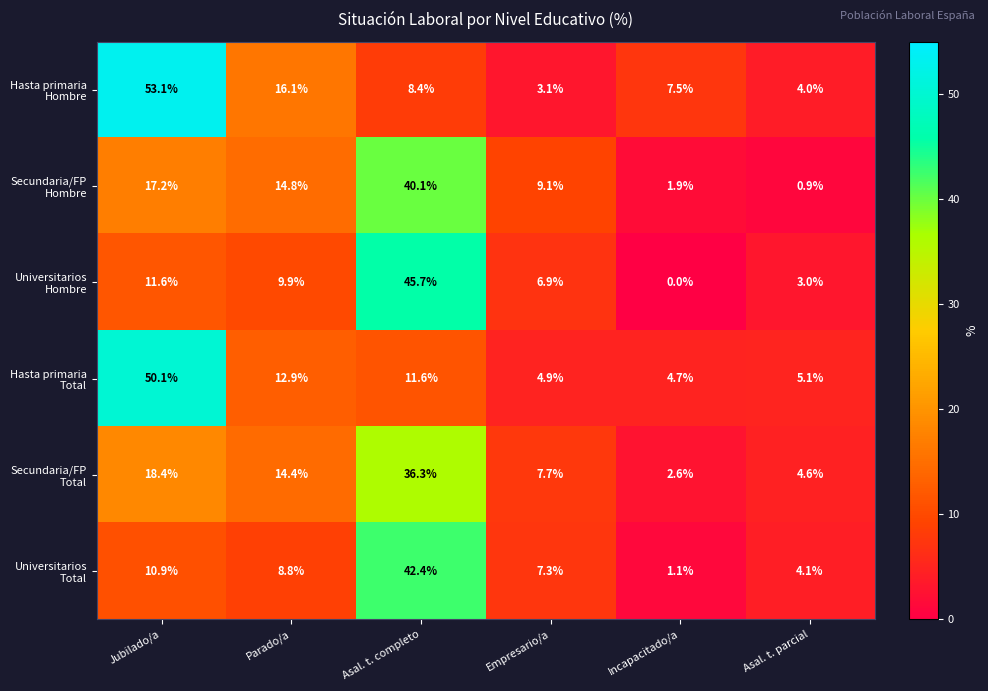

At which category does the chart reach its minimum across all series?

Incapacitado/a